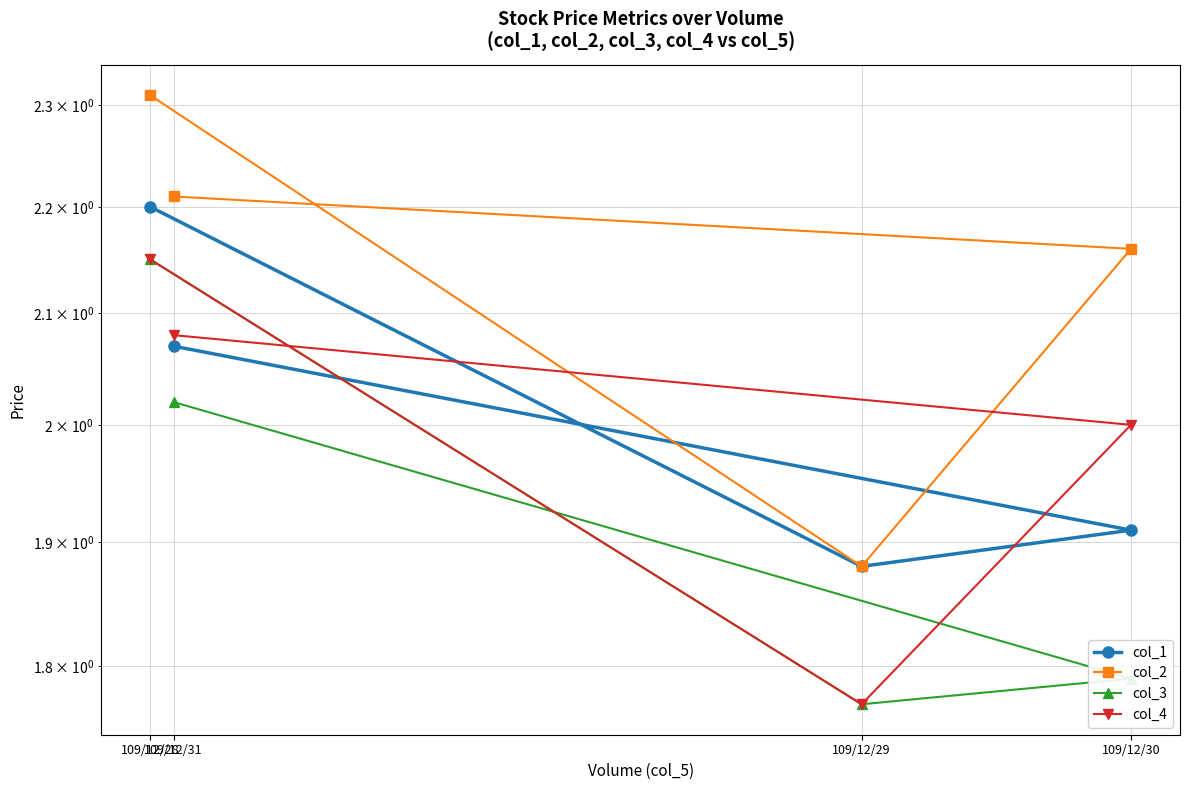

At how many categories does at least one series exceed 1?

4